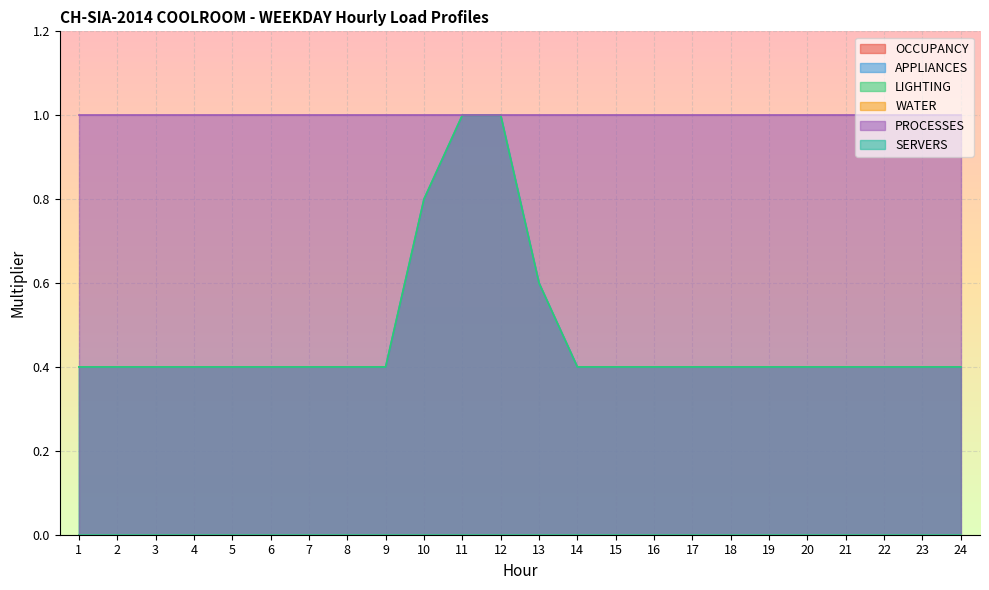

What are all the series names shown in the legend?

OCCUPANCY, APPLIANCES, LIGHTING, WATER, PROCESSES, SERVERS